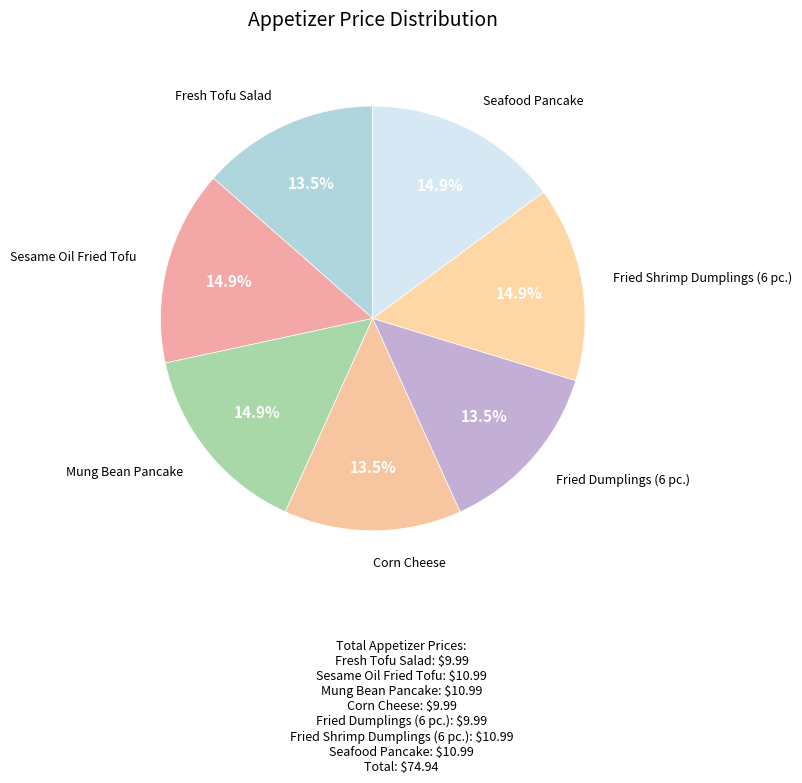

Count the number of slices in the pie.

7